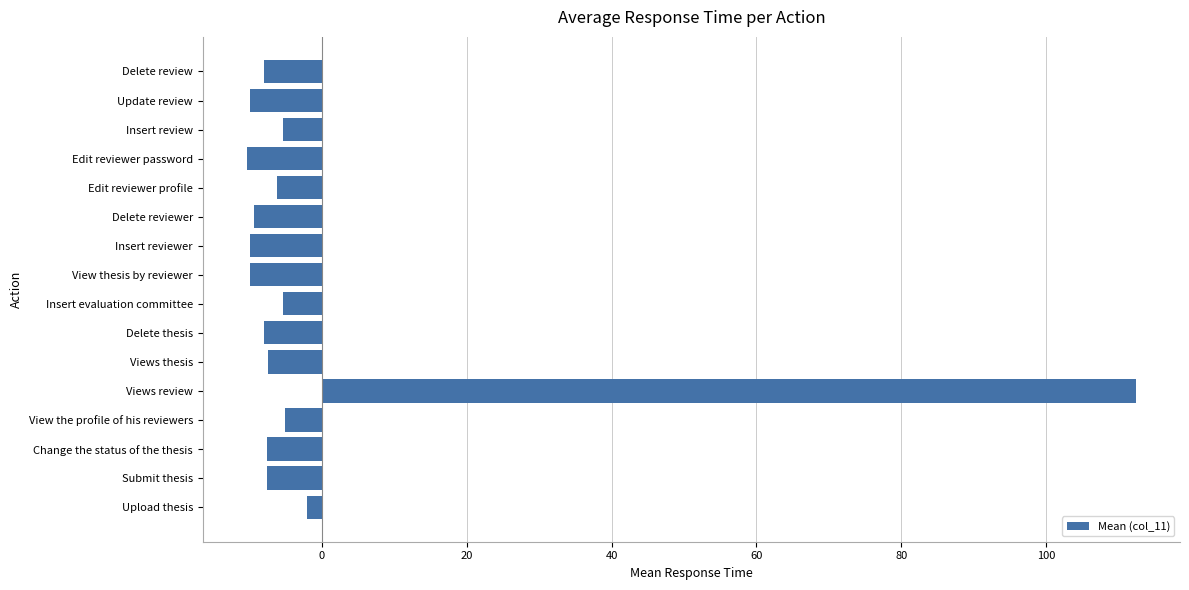

Which has a higher value, View the profile of his reviewers or Delete thesis?

View the profile of his reviewers